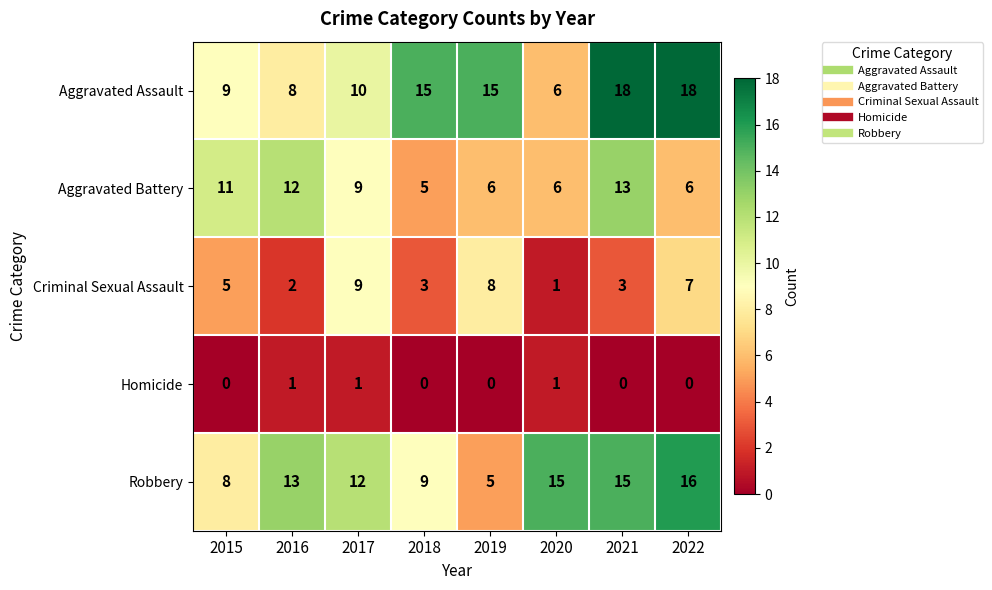

What is the highest value of the Aggravated Assault series?

18